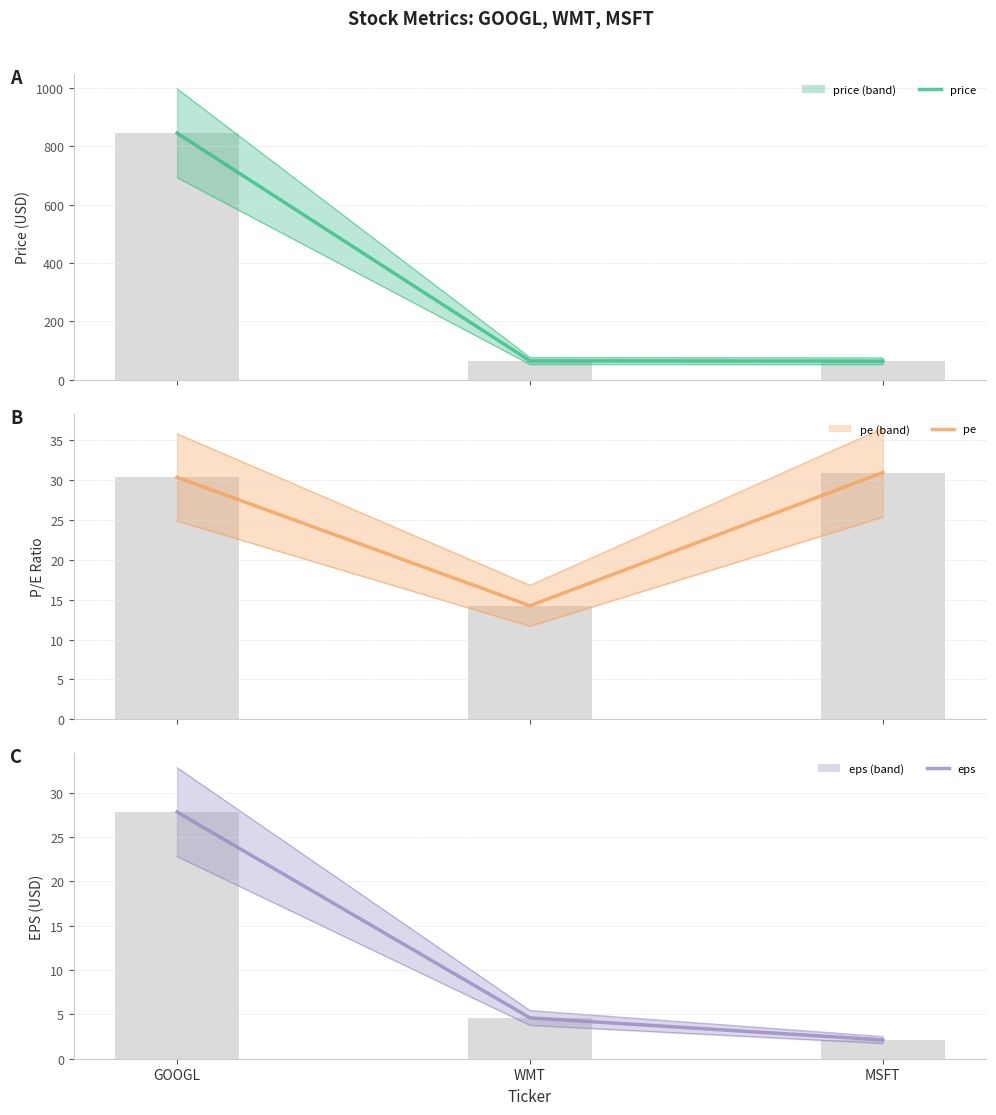

Which series has the widest spread of values?

price